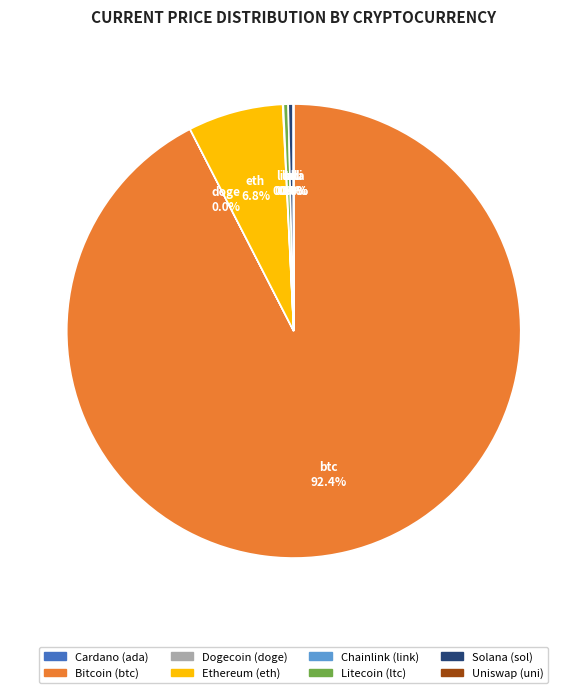

Is there a majority slice in this chart?

Yes